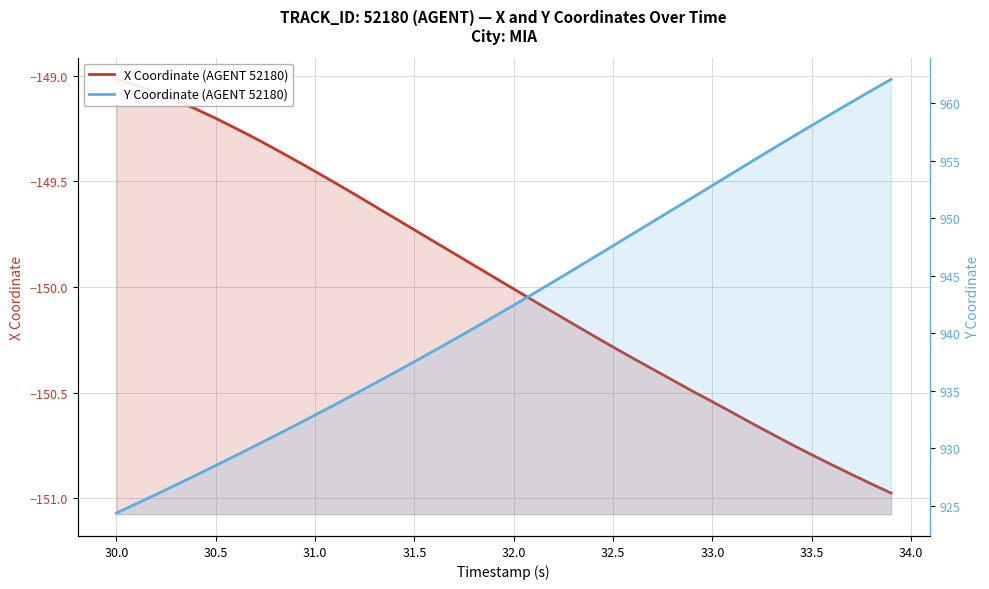

What is the average value of the Y Coordinate (AGENT 52180) series?

942.5